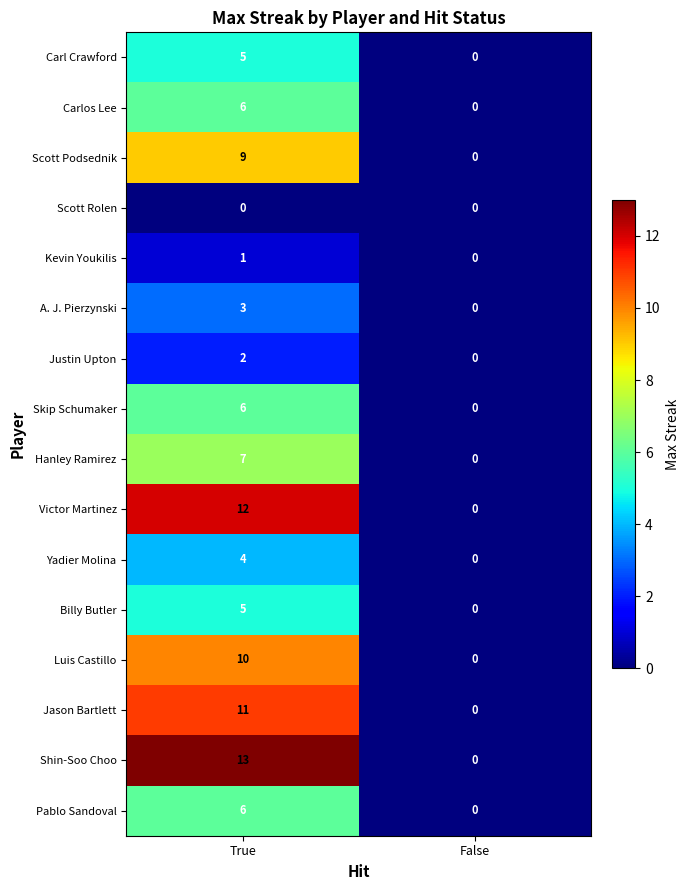

Which series has the widest spread of values?

Shin-Soo Choo